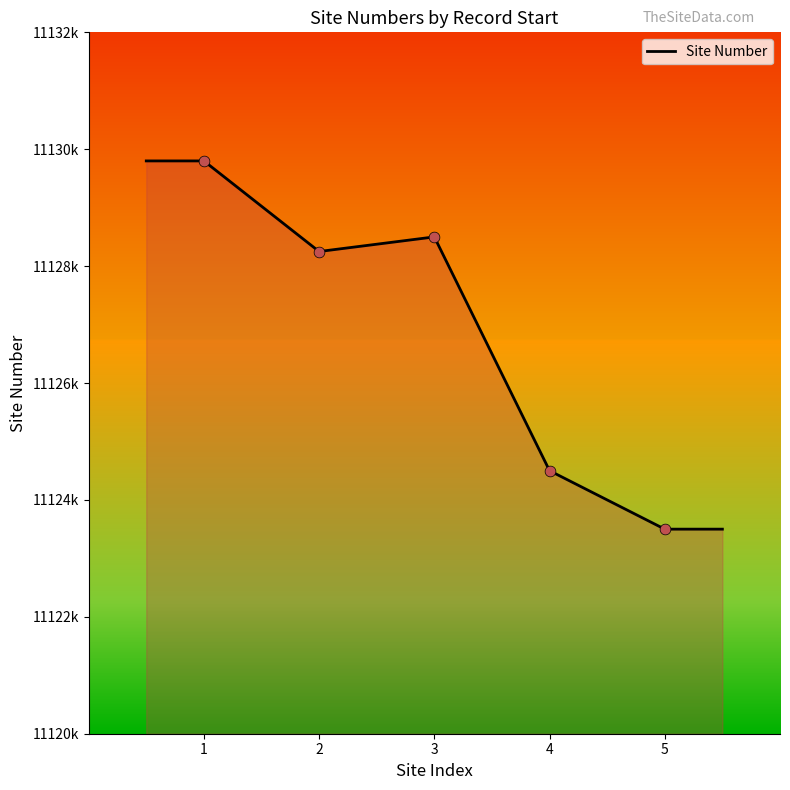

Approximately how many times larger is the value at 3 compared to 4?

1.0